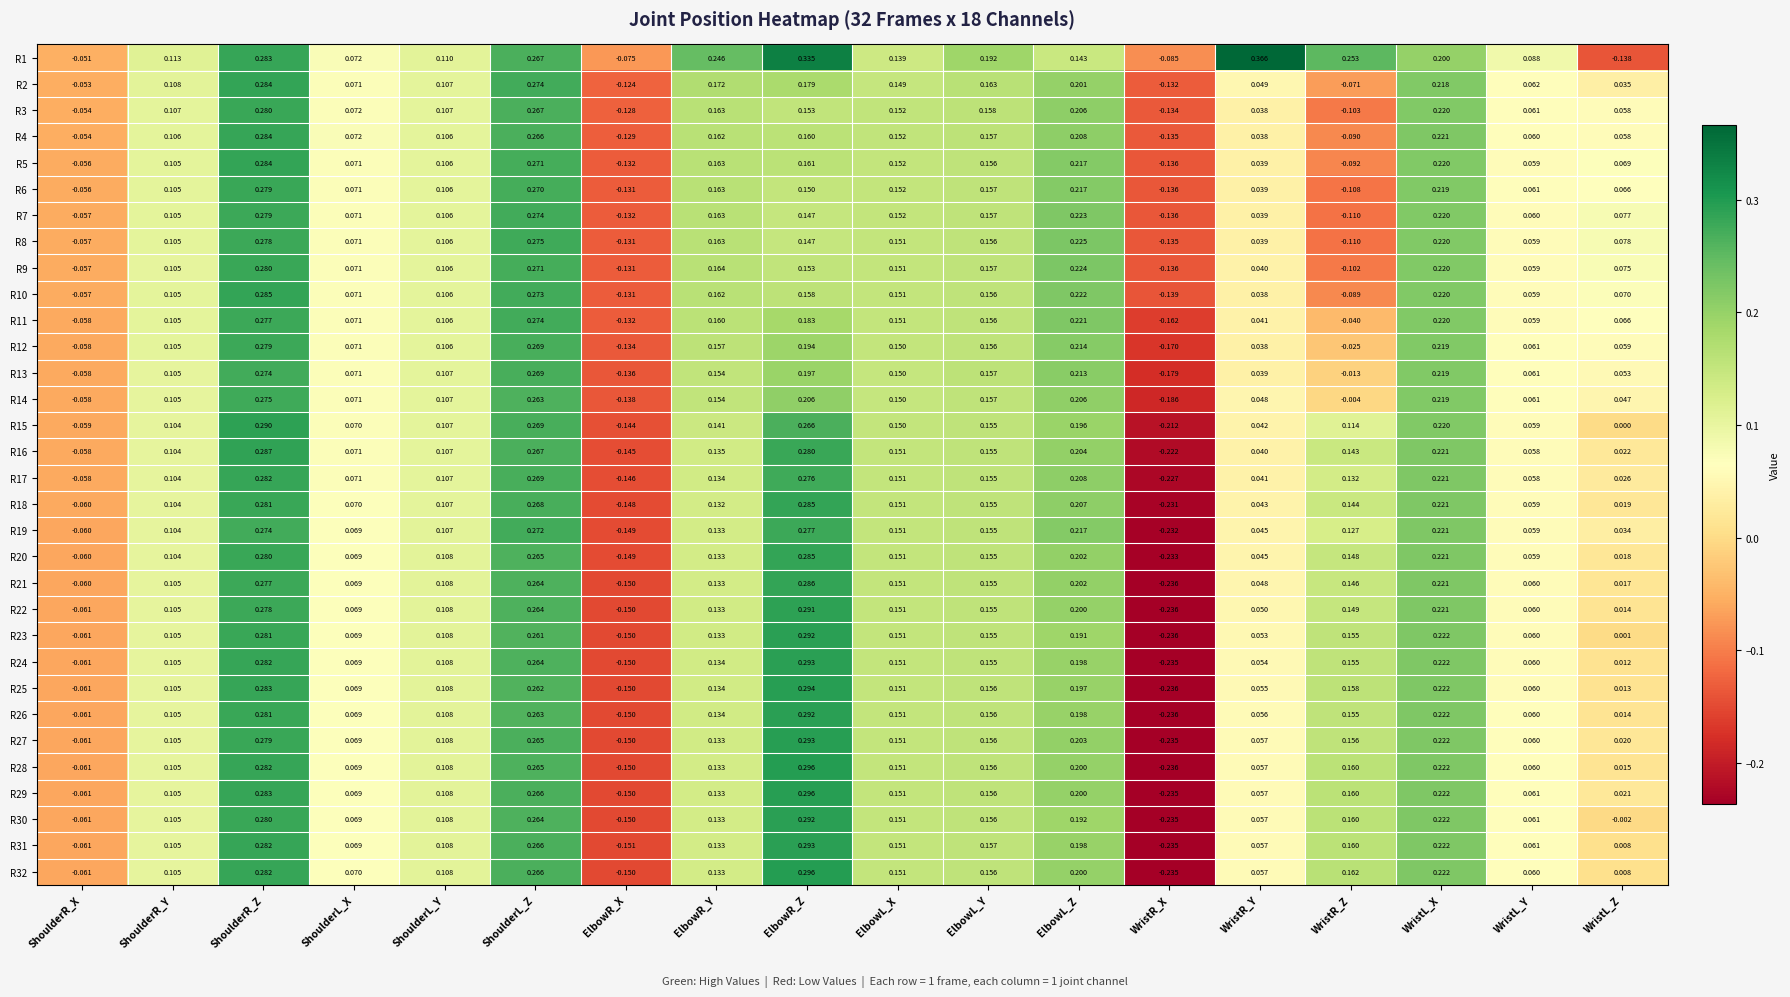

At which label does R15 first exceed 0?

ShoulderR_Y